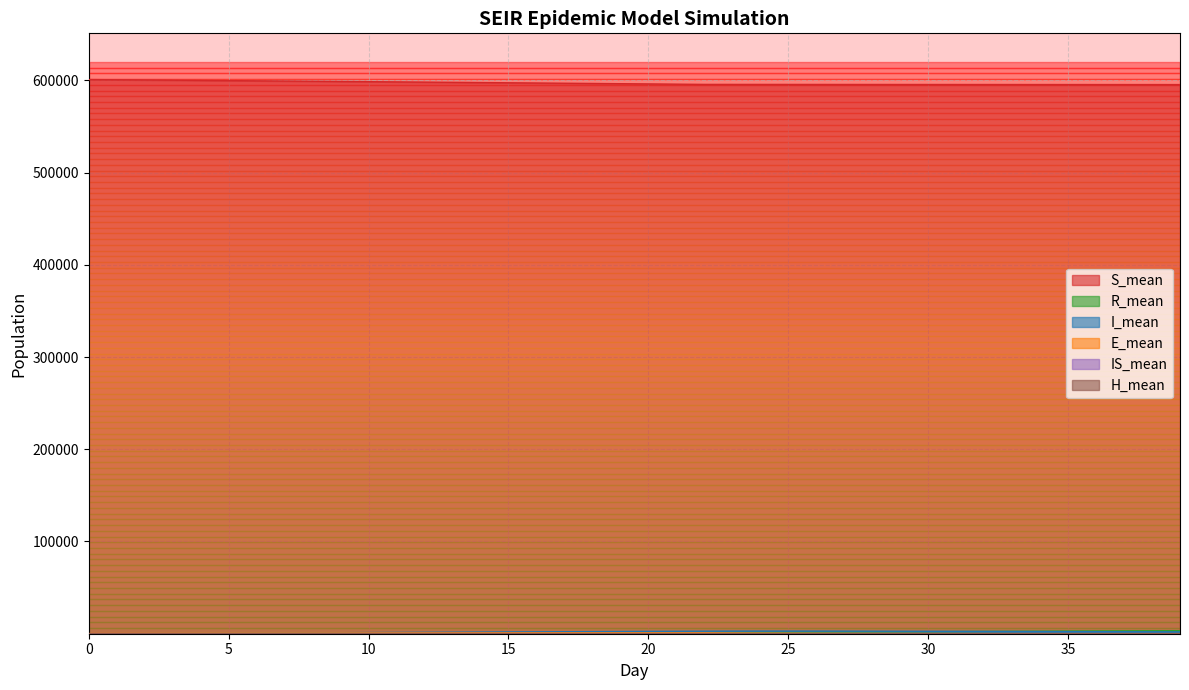

How many data points in S_mean are above 596392?

20